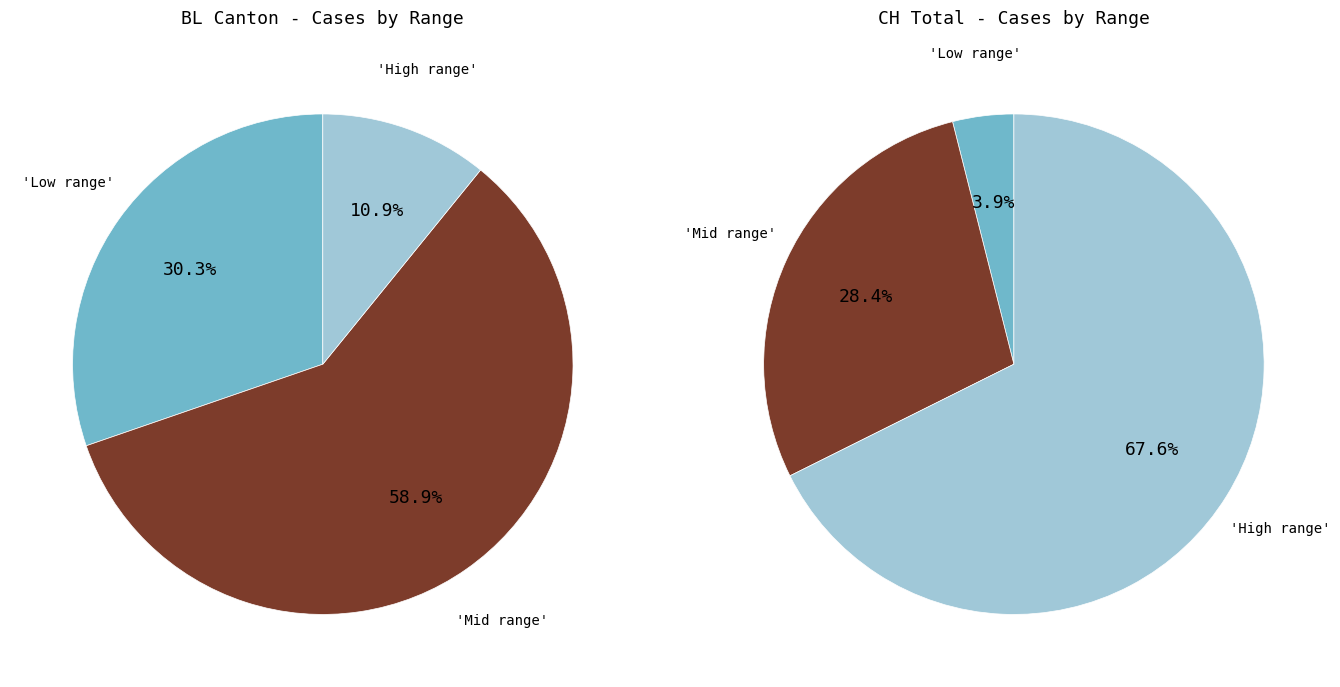

Is 2020-03-14 the majority of the pie?

No